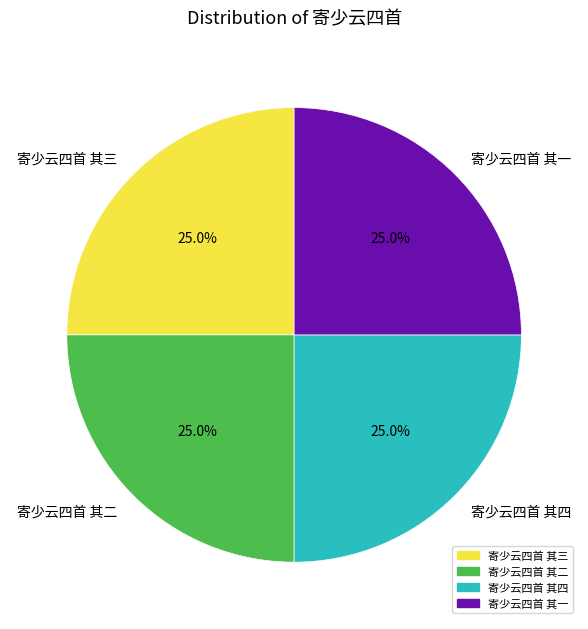

The 寄少云四首 其四 slice represents 32% of the pie. True or false?

False